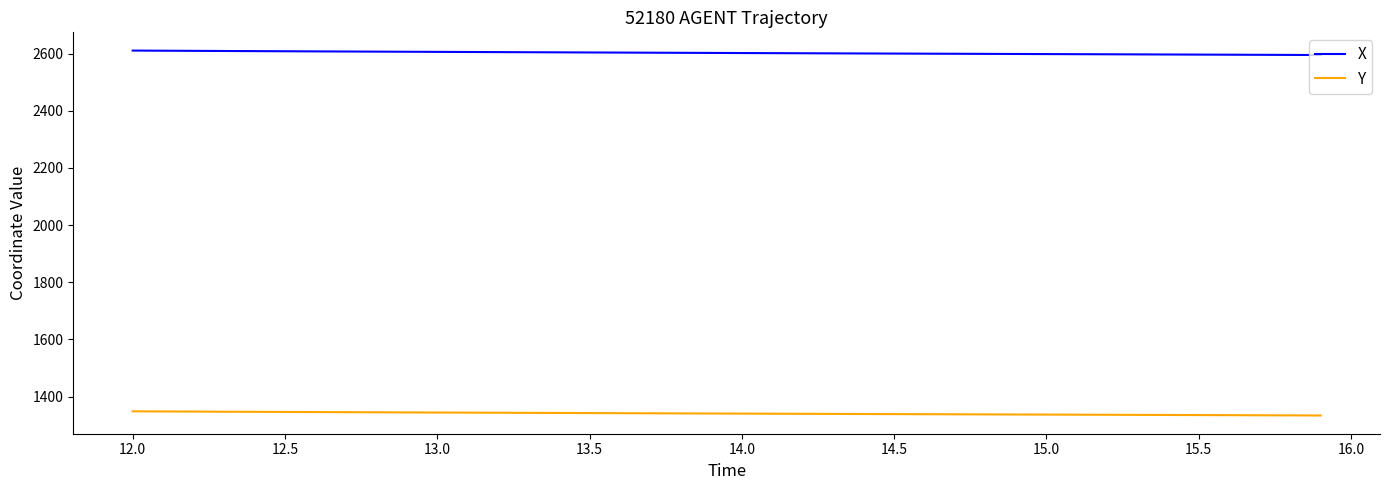

At how many categories does at least one series exceed 1922?

40